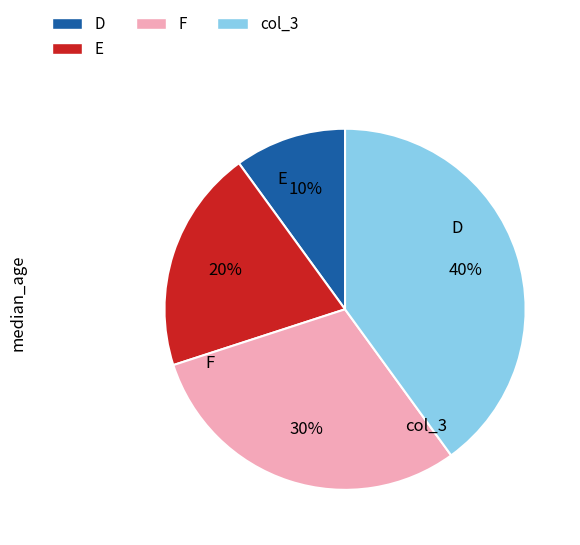

To the nearest percent, what is the difference between the largest and smallest slice percentages?

30%